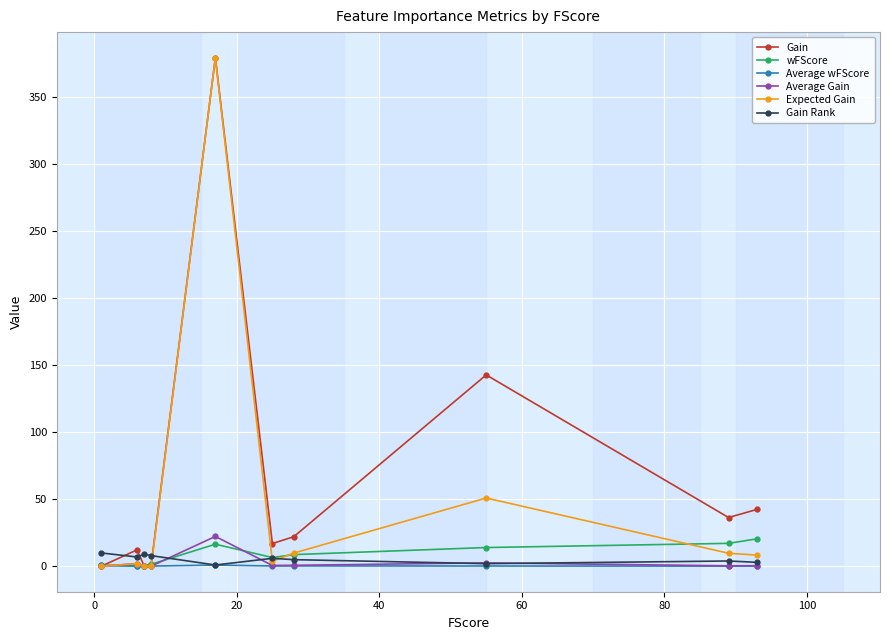

How many interior local peaks does the Gain series have?

3